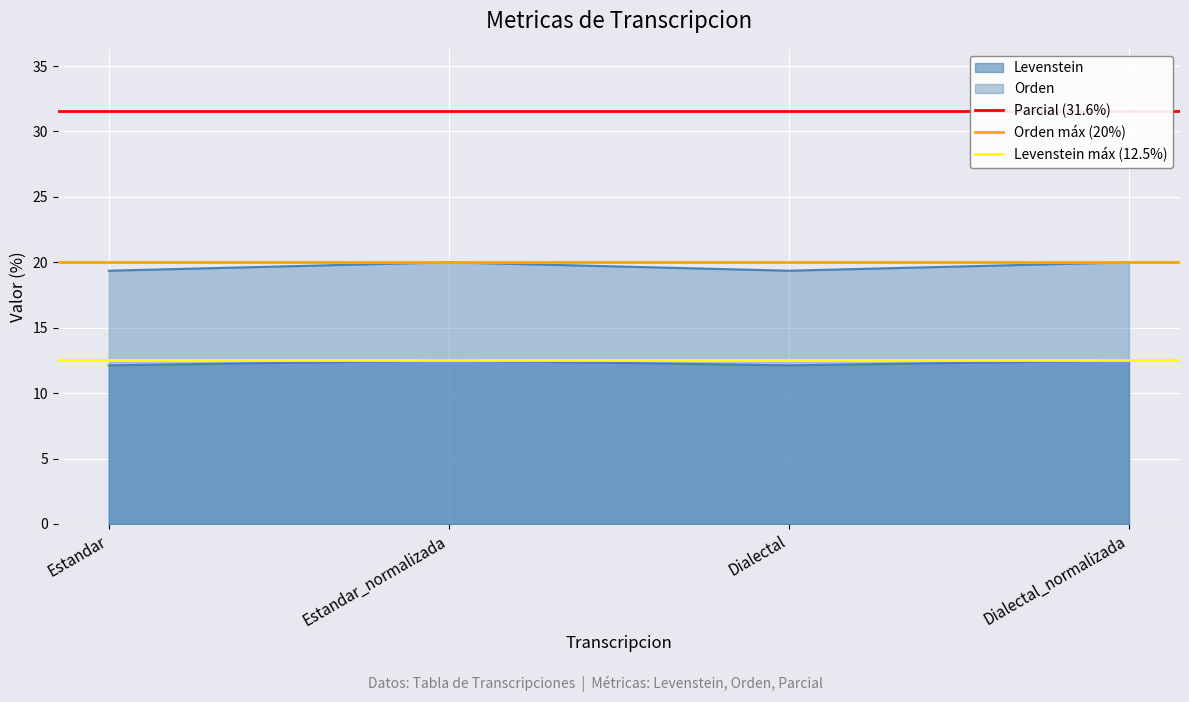

What is the spread (max minus min) of values at Estandar_normalizada?

19.1